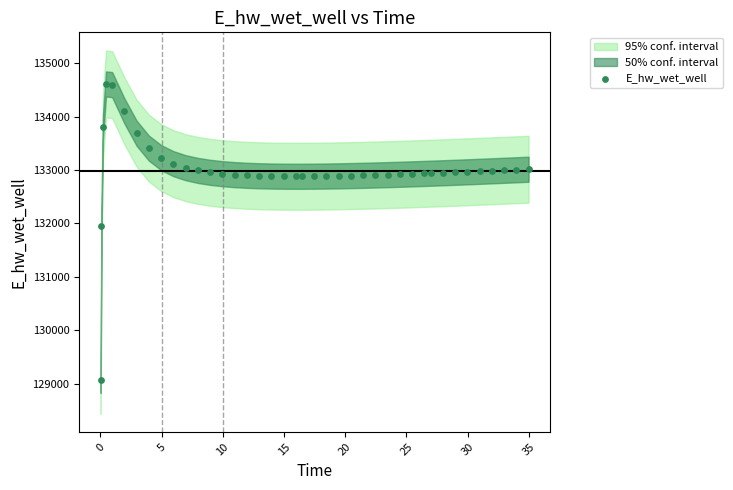

What Y value in the scatter plot is closest to 131838?

131958.8